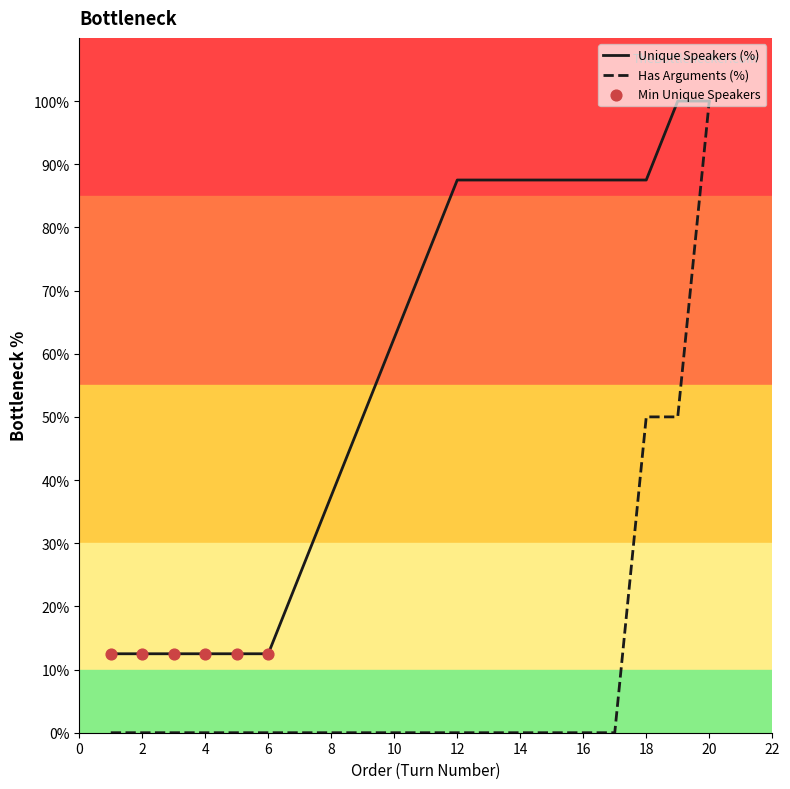

What is the minimum value for Unique Speakers (%)?

12.5